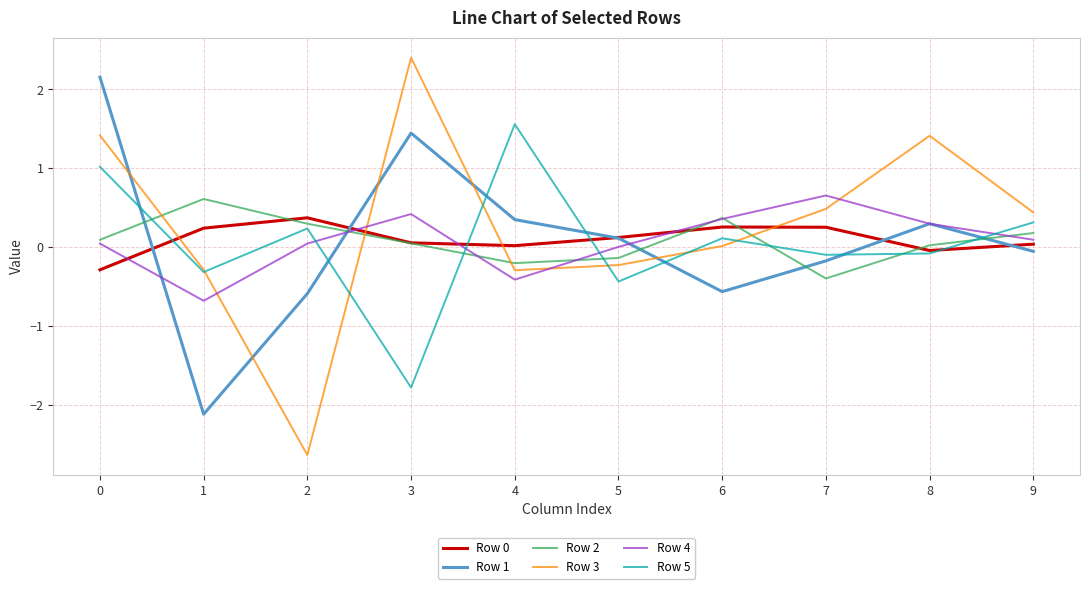

Does the chart display data point markers on the line(s)?

No